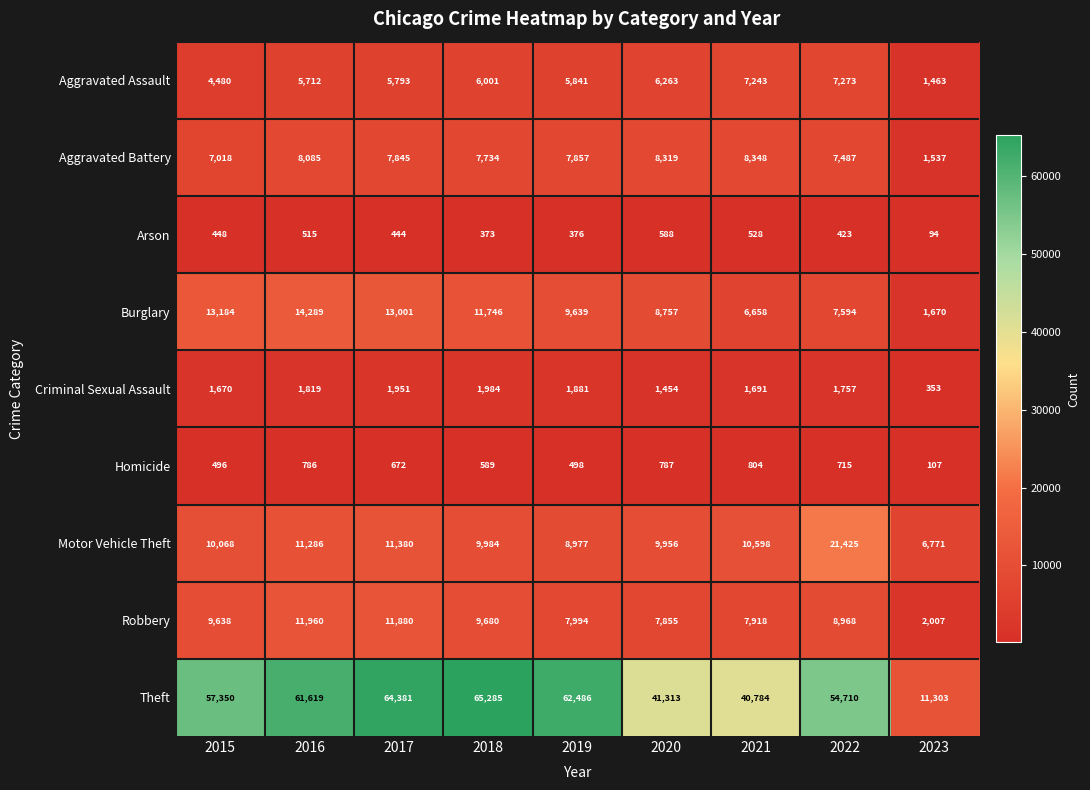

The value of Aggravated Battery at 2021 is 8348. True or false?

True